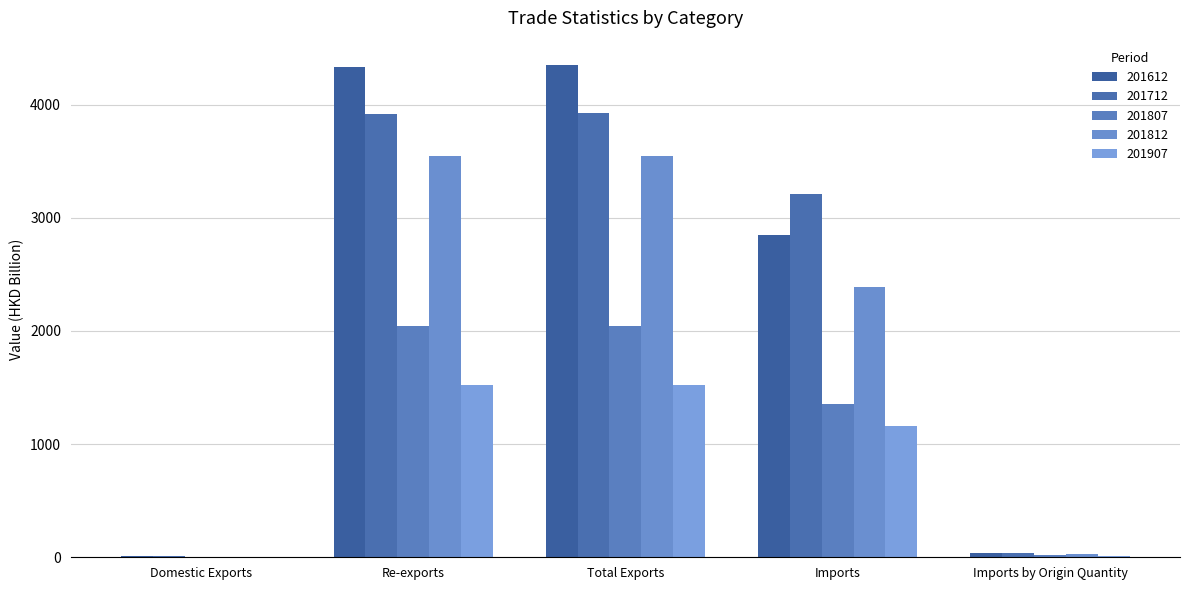

Does the chart contain stacked bars?

No